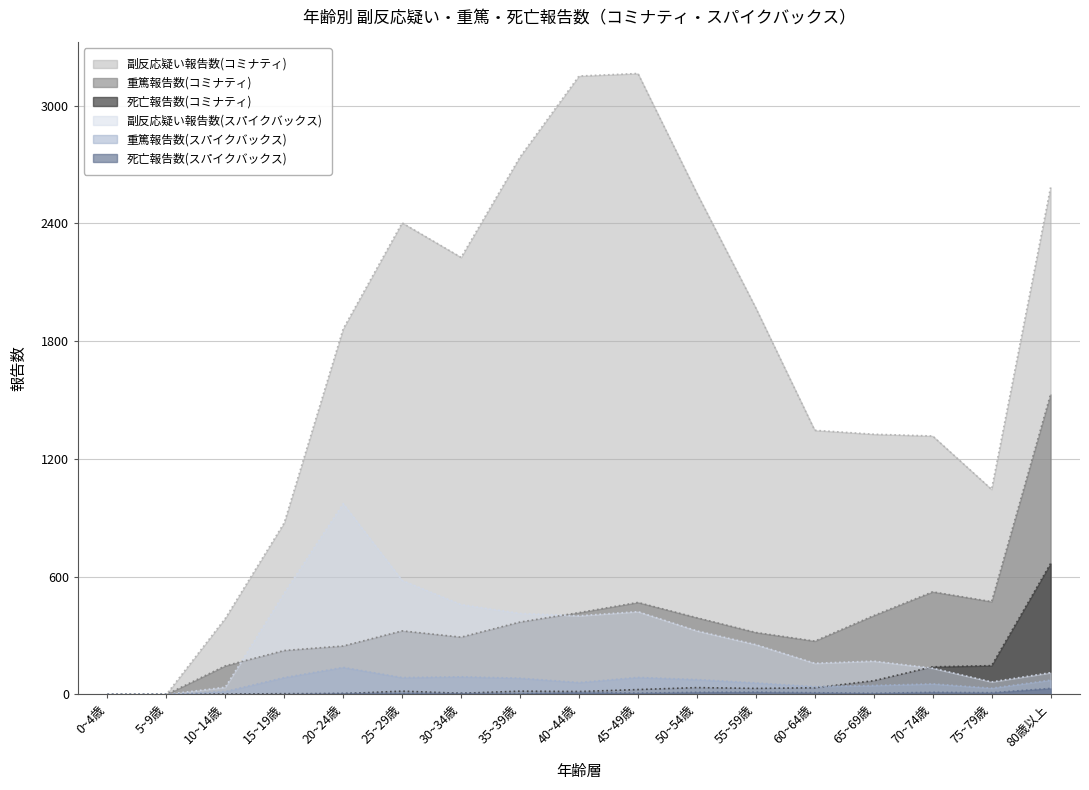

True or false: 死亡報告数(コミナティ) has more than 0 points higher than both neighbors.

True